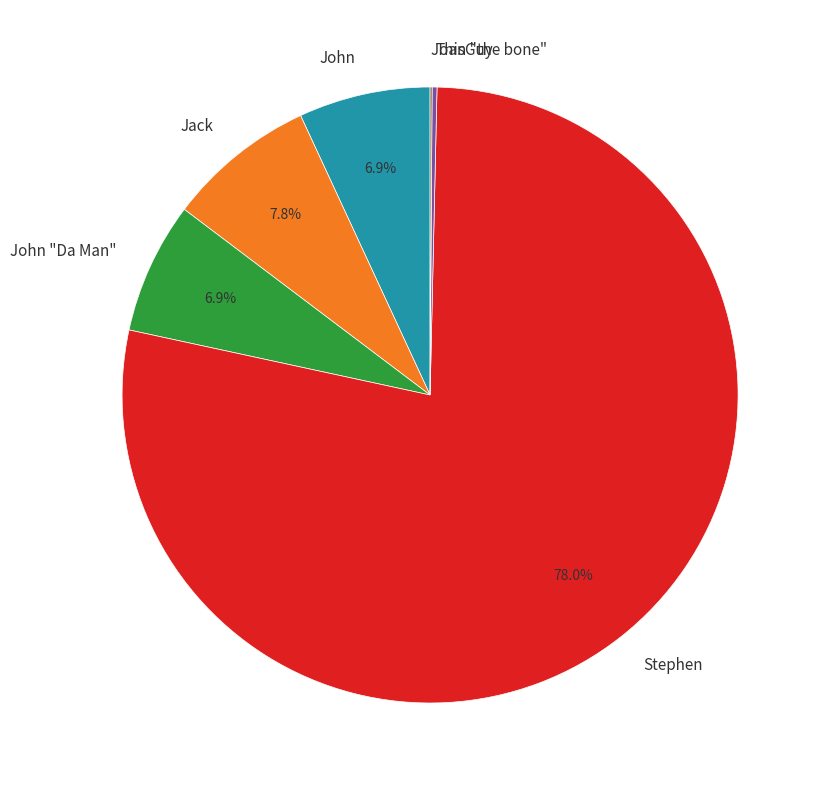

Which category has the biggest portion of the pie?

Stephen